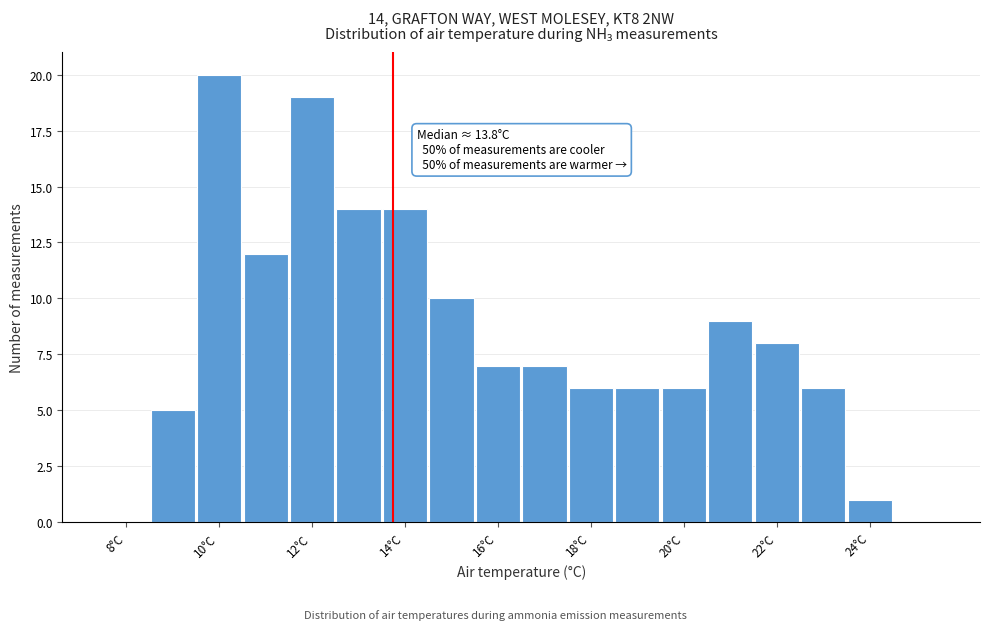

Which range on the x-axis has the tallest bar?

9.5 to 10.5